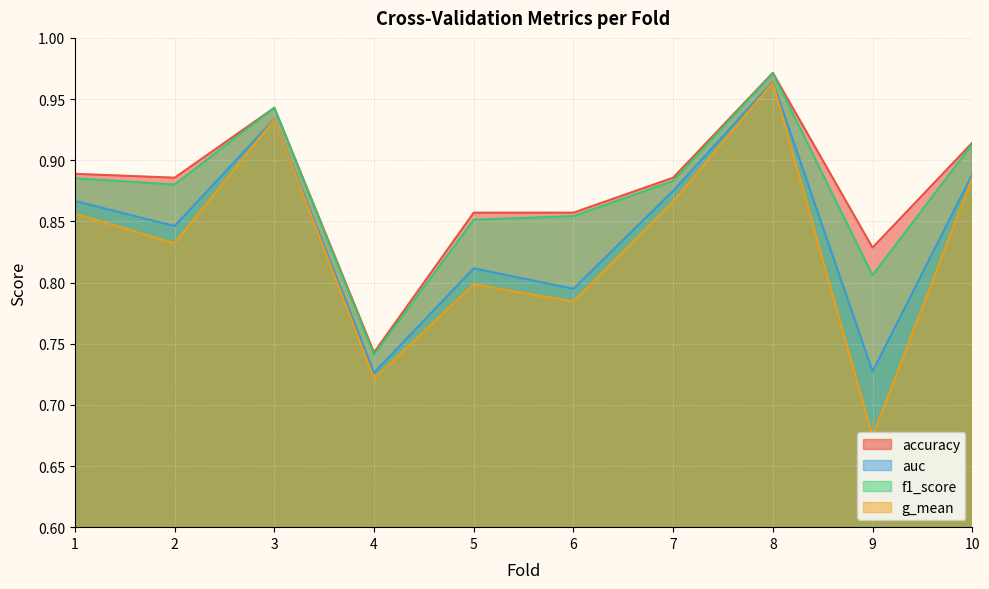

How many lines are shown in the chart?

4